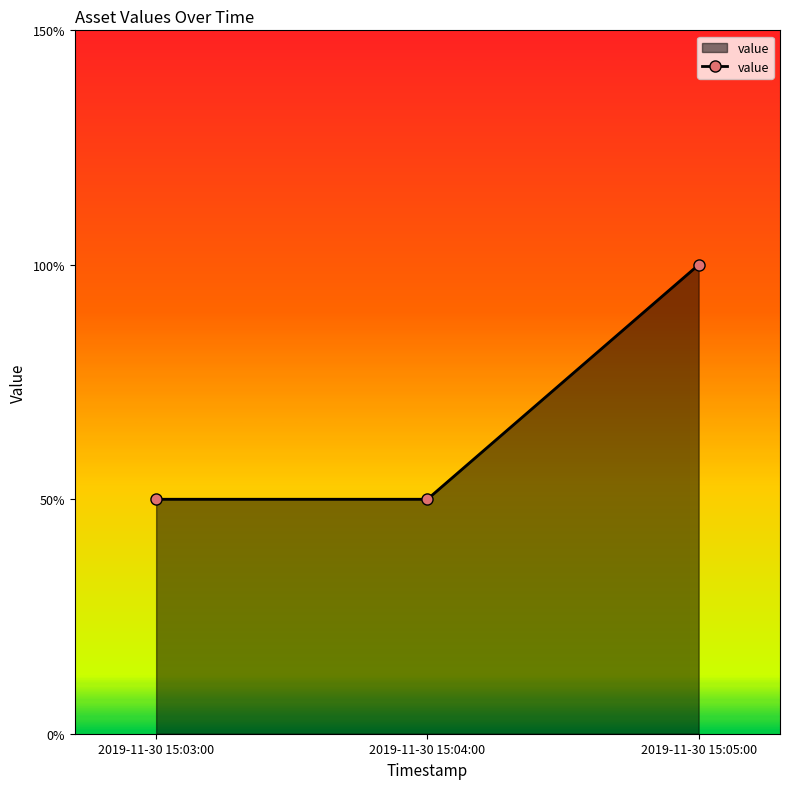

Rank the categories by value from lowest to highest.

2019-11-30 15:03:00, 2019-11-30 15:04:00, 2019-11-30 15:05:00